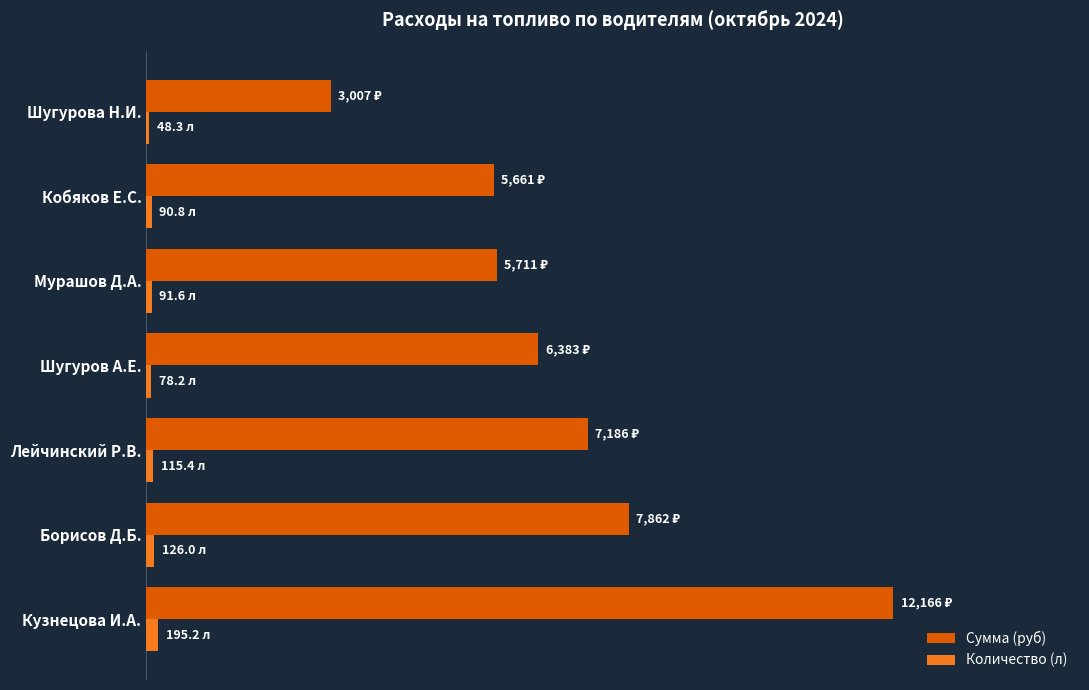

Reading right to left, what are all the values shown in this chart?

Сумма (руб): 3006.9	5660.6	5711.2	6383.1	7186.0	7861.7	12166.1
Количество (л): 48.3	90.8	91.6	78.2	115.4	126.0	195.2